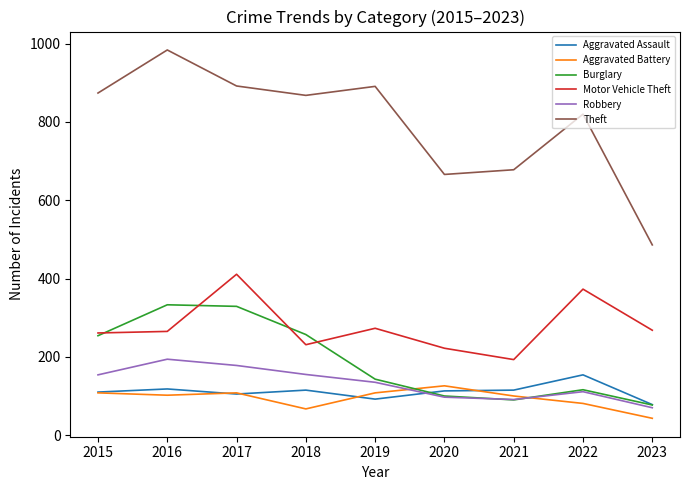

At which category does the chart reach its minimum across all series?

2023